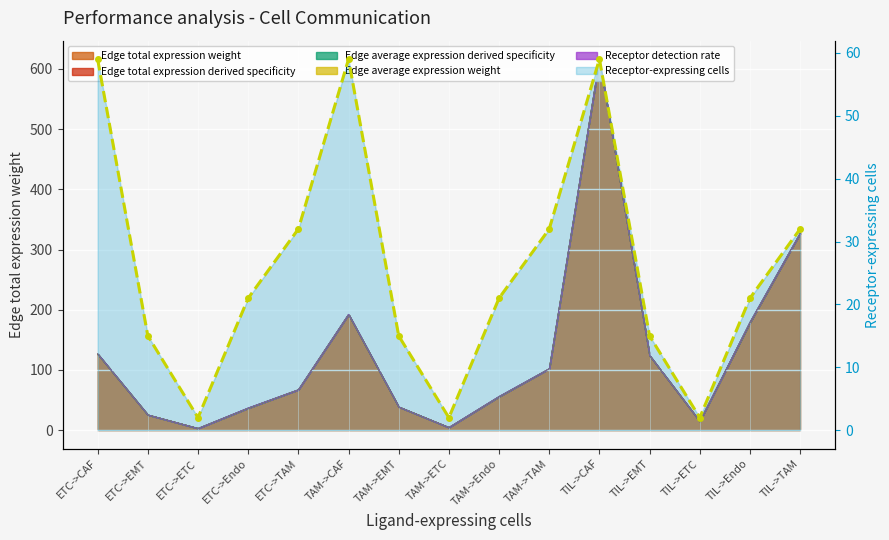

What is the difference between the maximum and minimum values?

57